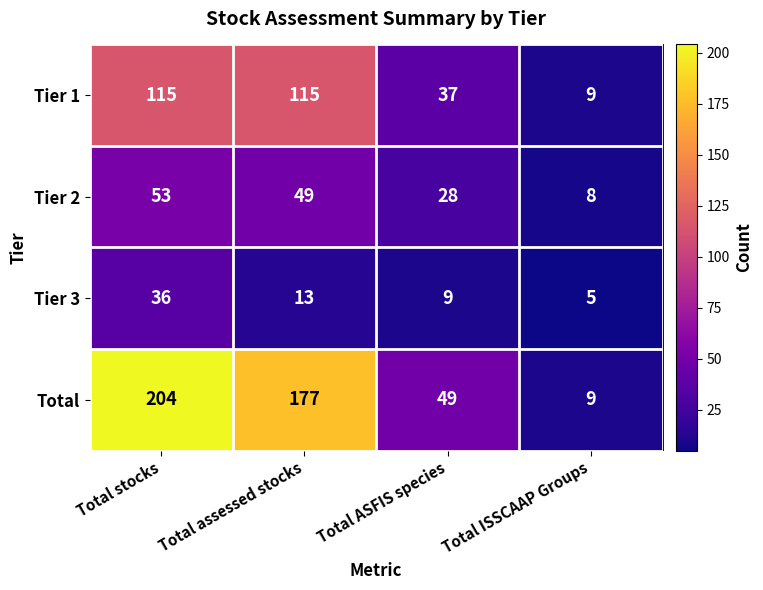

At which category does the chart reach its peak across all series?

Total stocks